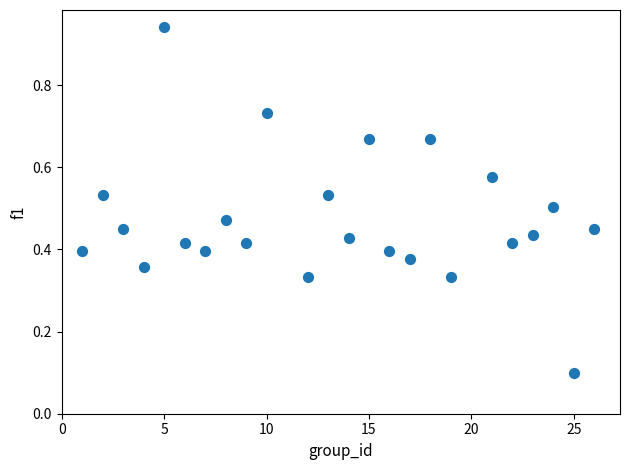

What is the range of X values (max minus min)?

25.0